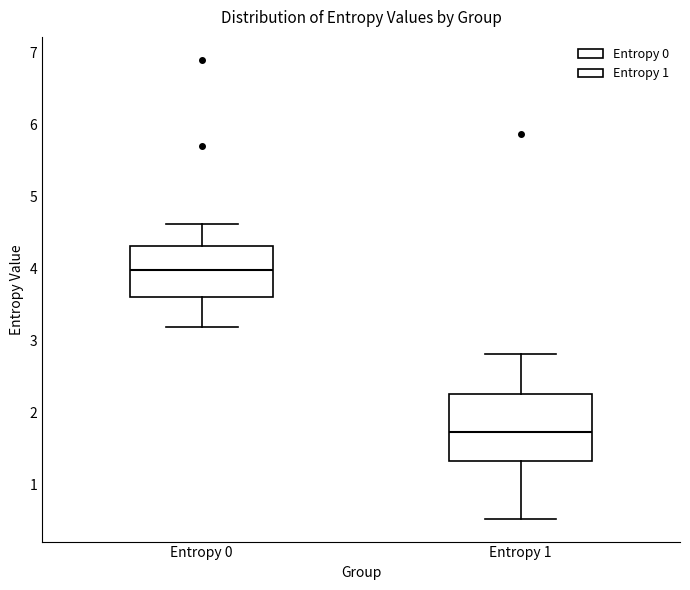

Where is the upper edge of the box for Entropy 0 on the y-axis? The values are not printed on the chart, so give them approximately, as read against the axis.

4.3